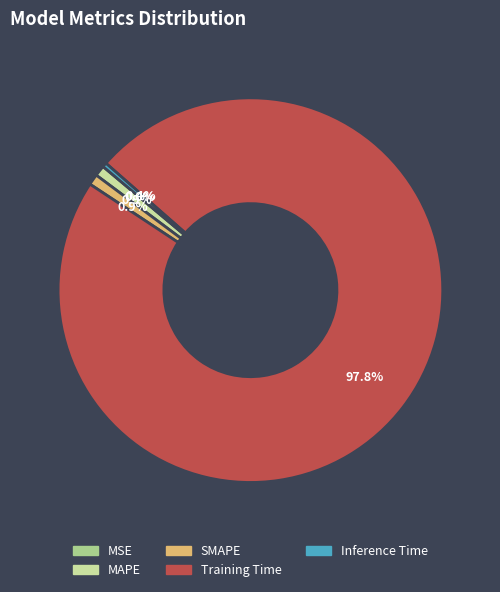

Which category has the biggest portion of the pie?

Training Time